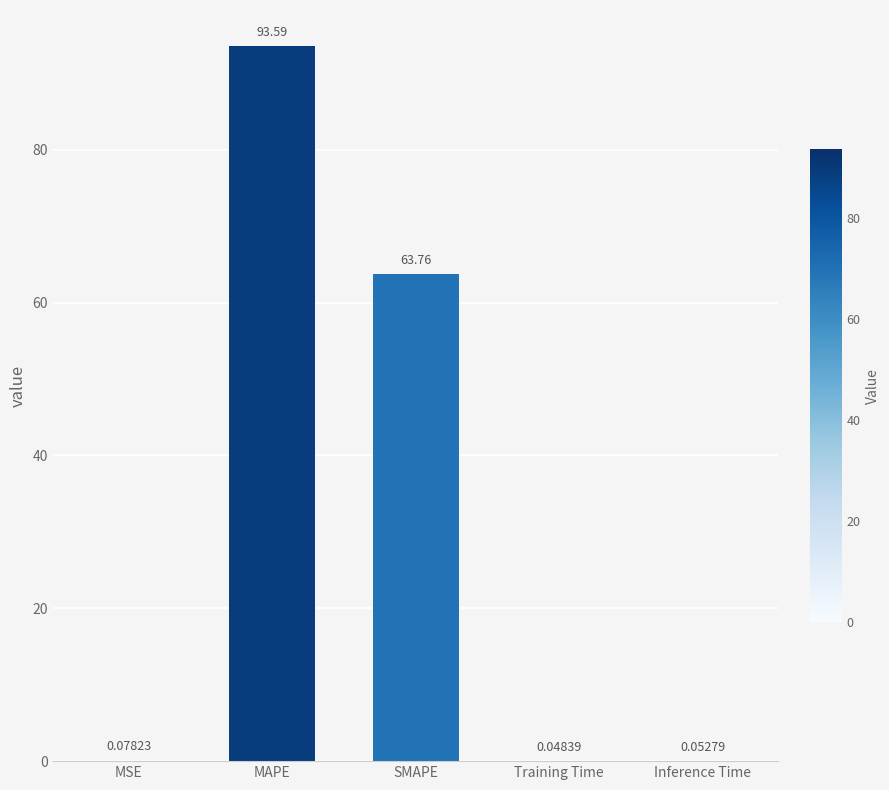

Does the chart contain stacked bars?

No